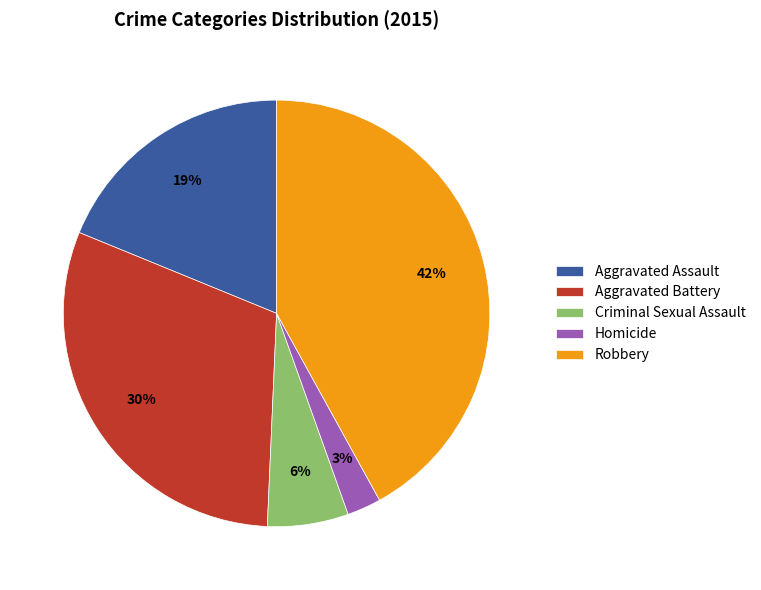

To the nearest percent, what portion does Aggravated Battery represent?

30%